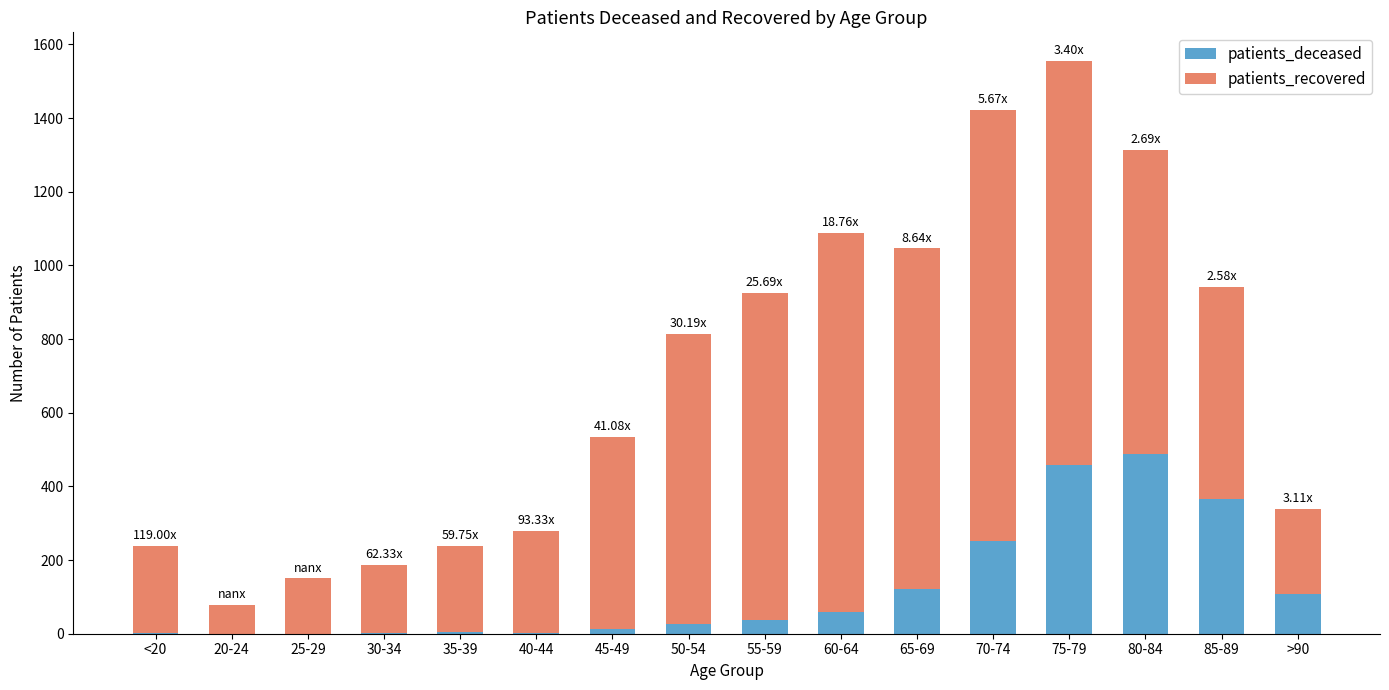

At which category is the sum across all series the highest?

75-79